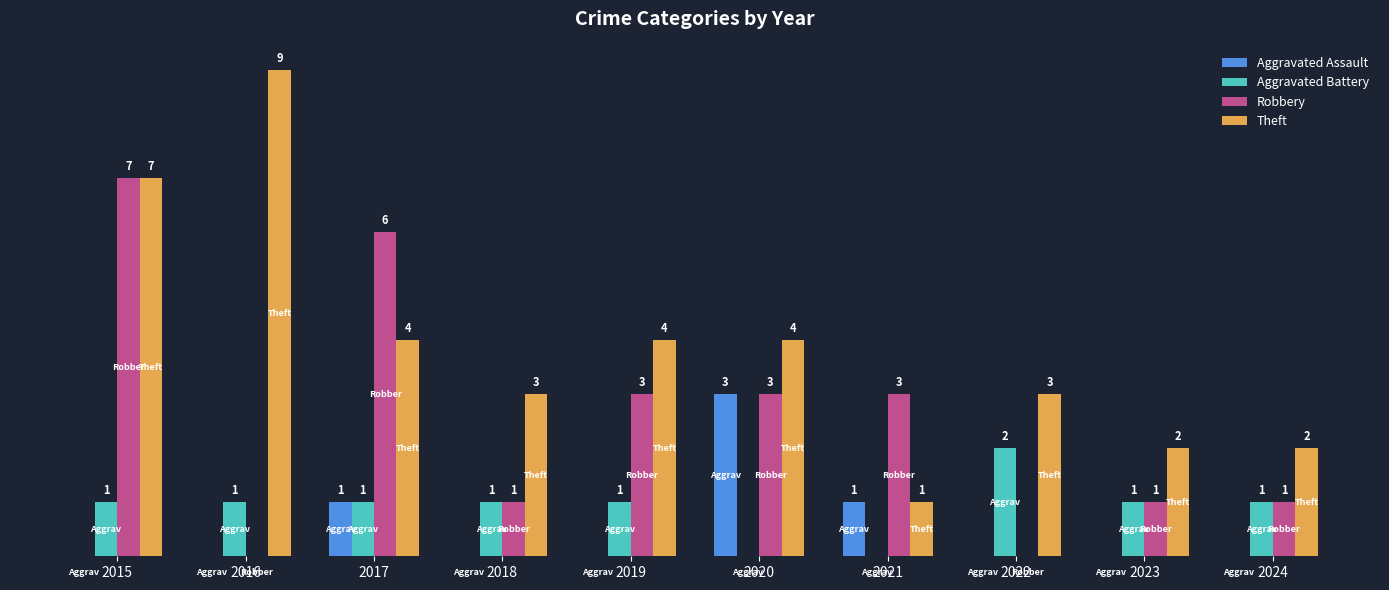

Which series changed the most between 2015 and 2024?

Robbery